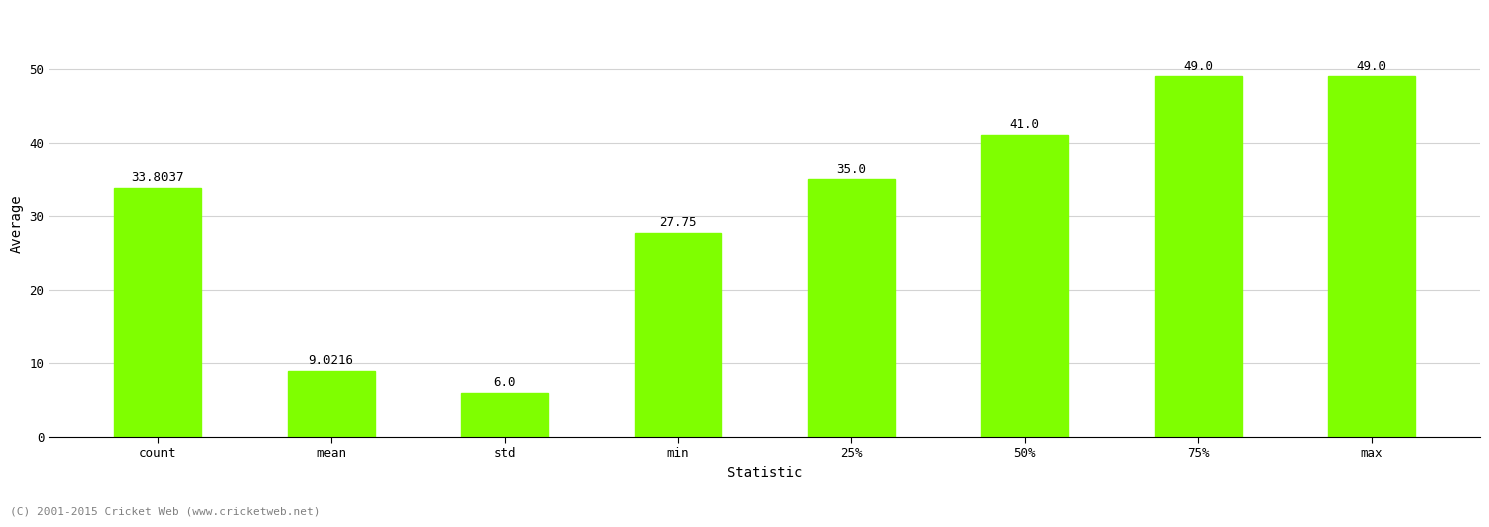

What is the sum of all values?

250.6